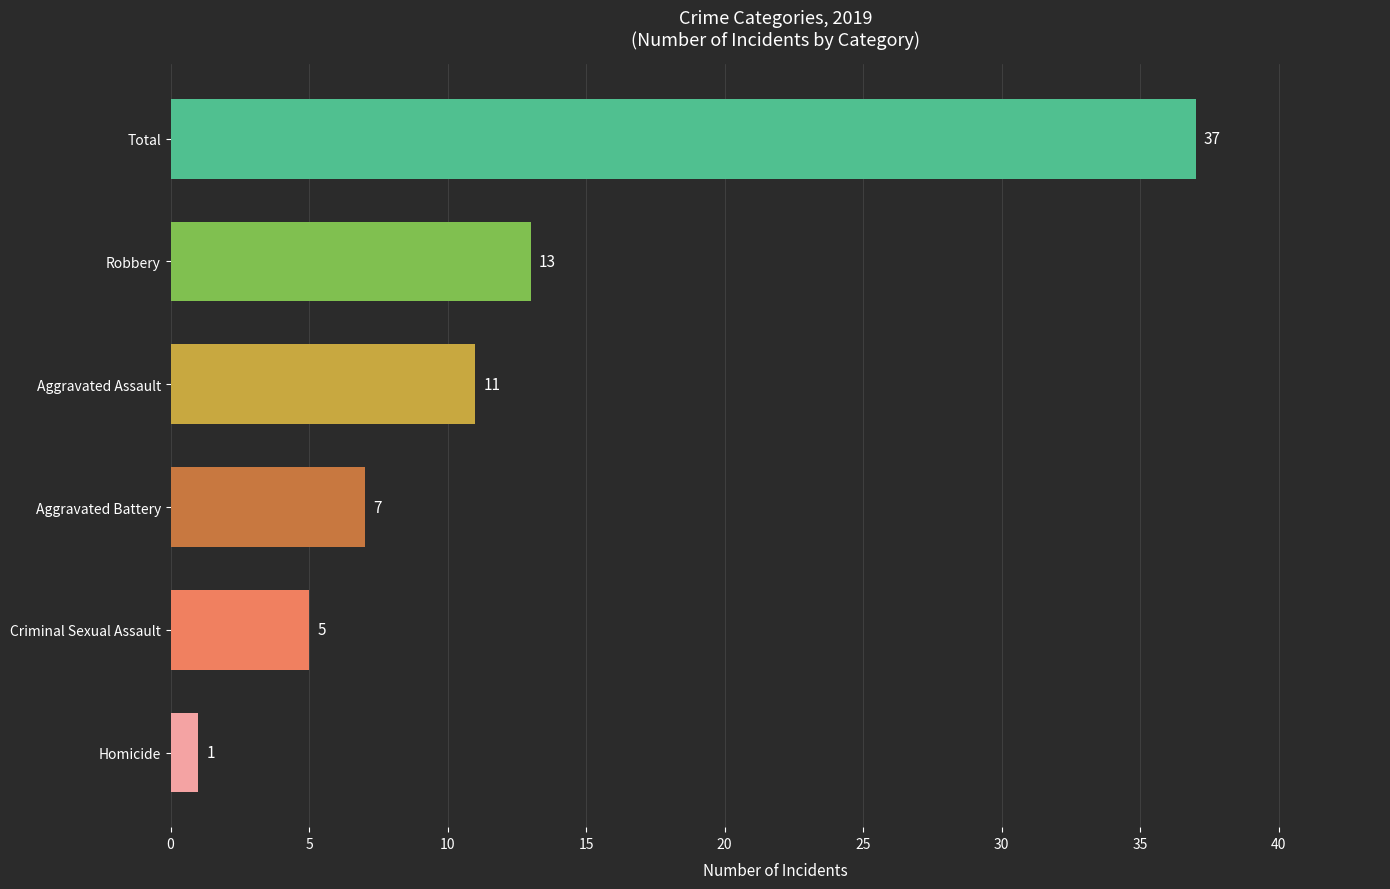

What is the change in value from Homicide to Criminal Sexual Assault?

+4